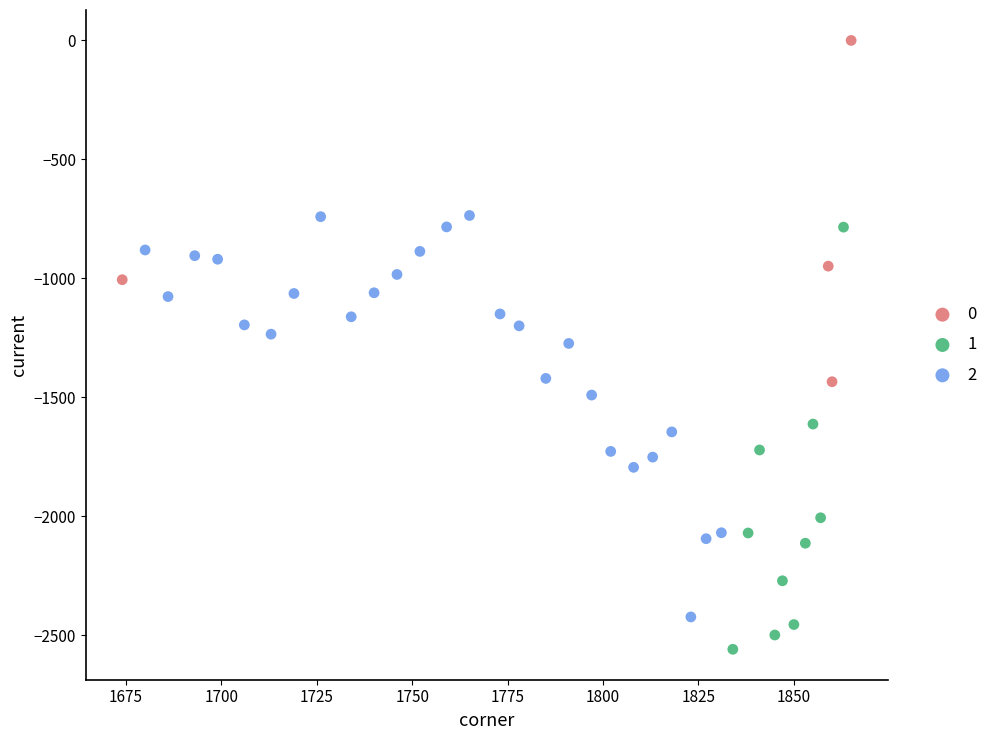

Which series reaches the maximum Y coordinate?

0